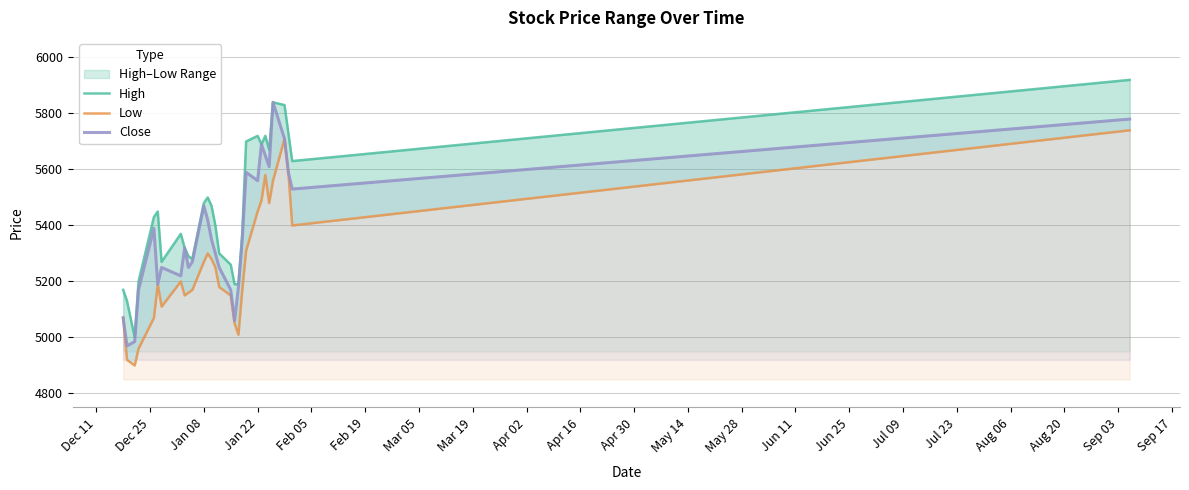

List the series in order of their overall mean, lowest first.

Low, Close, High